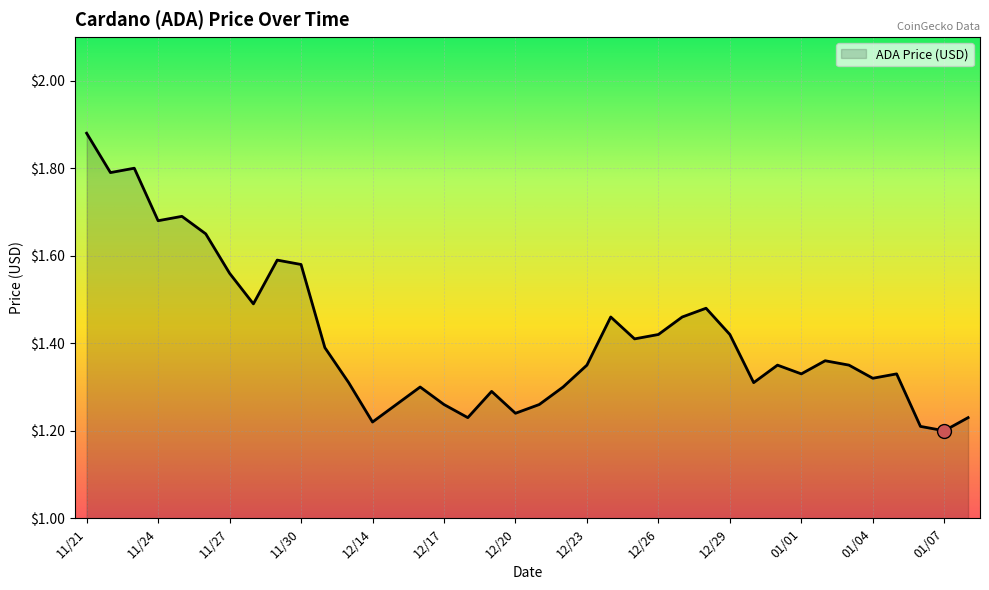

What is the difference between the maximum and minimum values?

0.7